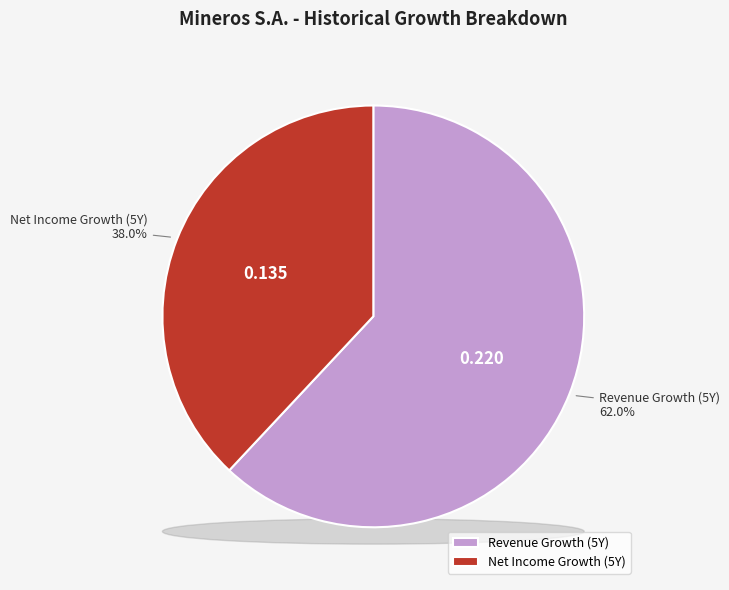

To the nearest percent, what is the difference between the historical_growth_net_income_last_5_years and historical_growth_revenue_last_5_years slice percentages?

24%